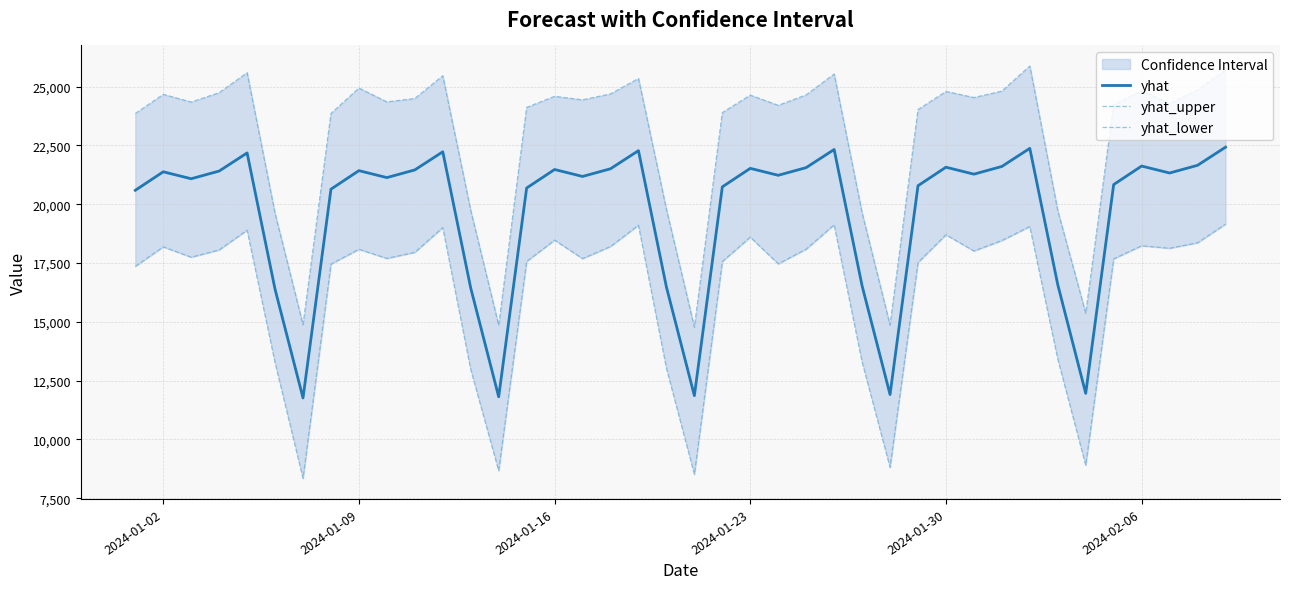

Reading left to right, transcribe all the data shown in this chart.

yhat: 20592.0	21379.3	21083.8	21410.7	22180.9	16383.5	11760.4	20640.8	21428.1	21132.6	21459.5	22229.7	16432.3	11809.2	20689.6	21476.9	21181.4	21508.3	22278.5	16481.1	11858.0	20738.4	21525.7	21230.2	21557.1	22327.3	16529.9	11906.8	20787.2	21574.5	21279.0	21605.9	22376.1	16578.7	11955.6	20836.0	21623.3	21327.8	21654.7	22424.9
yhat_upper: 23858.0	24672.1	24344.6	24744.4	25592.7	19607.3	14877.2	23859.5	24939.6	24351.9	24496.1	25463.6	19731.9	14850.1	24117.6	24588.5	24439.5	24690.5	25347.9	19785.1	14771.1	23895.1	24639.0	24205.9	24650.5	25537.0	19633.6	14857.6	24024.5	24795.4	24536.9	24810.4	25876.1	19727.9	15363.3	24237.4	24827.5	24282.9	24862.7	25706.6
yhat_lower: 17357.5	18187.7	17747.0	18056.5	18897.0	13269.5	8343.0	17454.6	18083.9	17695.4	17954.0	19006.1	12974.3	8672.4	17567.7	18473.2	17687.0	18202.2	19106.6	13031.6	8516.0	17564.0	18600.4	17464.3	18091.3	19125.1	13300.3	8811.8	17520.3	18702.4	18011.3	18456.8	19051.0	13420.9	8902.5	17676.8	18233.0	18126.4	18359.0	19153.2